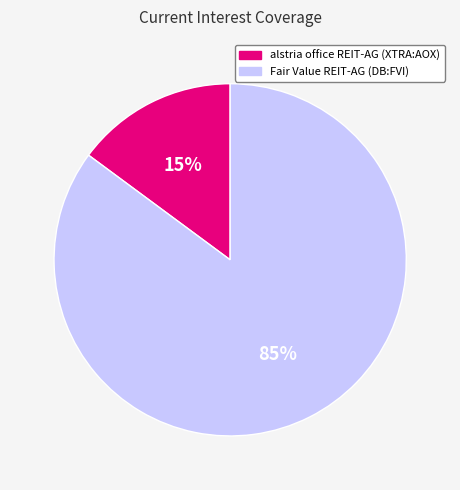

Between alstria office REIT-AG (XTRA:AOX) and Fair Value REIT-AG (DB:FVI), which is larger?

Fair Value REIT-AG (DB:FVI)